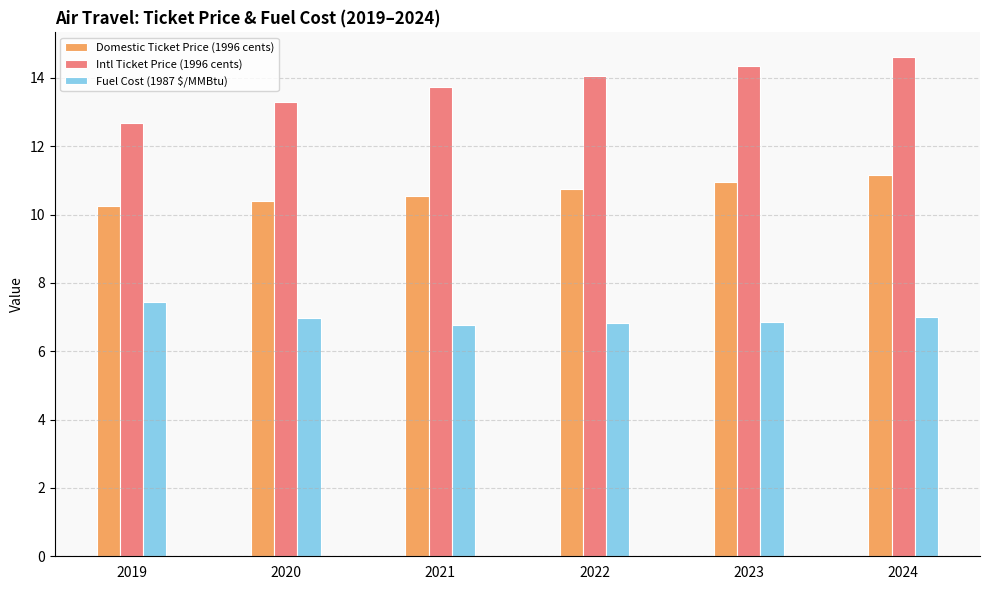

What is the value of the Fuel Cost (1987 $/MMBtu) bar at the 1st from the left?

7.4